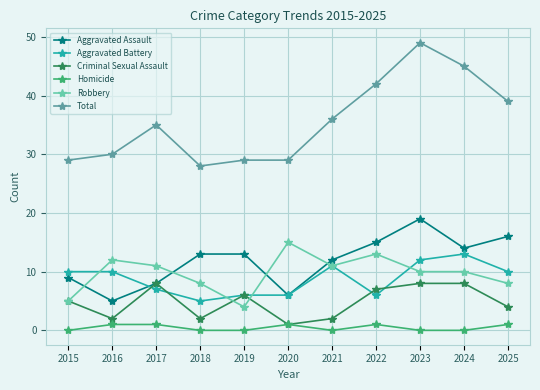

Which series has the widest spread of values?

Total